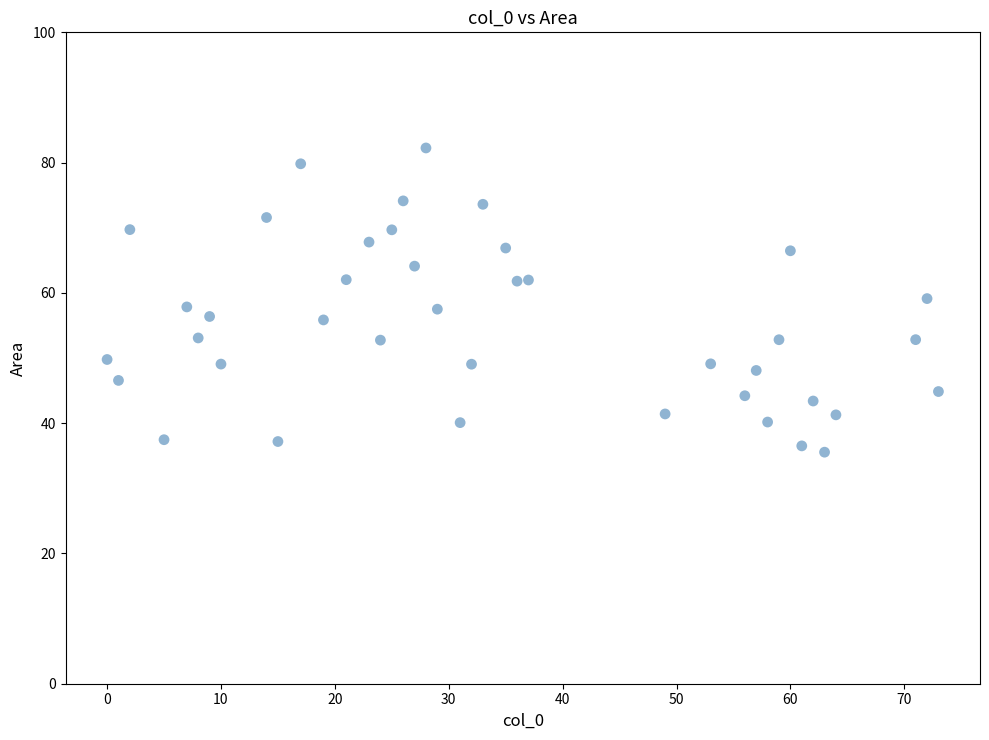

What is the range of Y values (max minus min)?

46.7